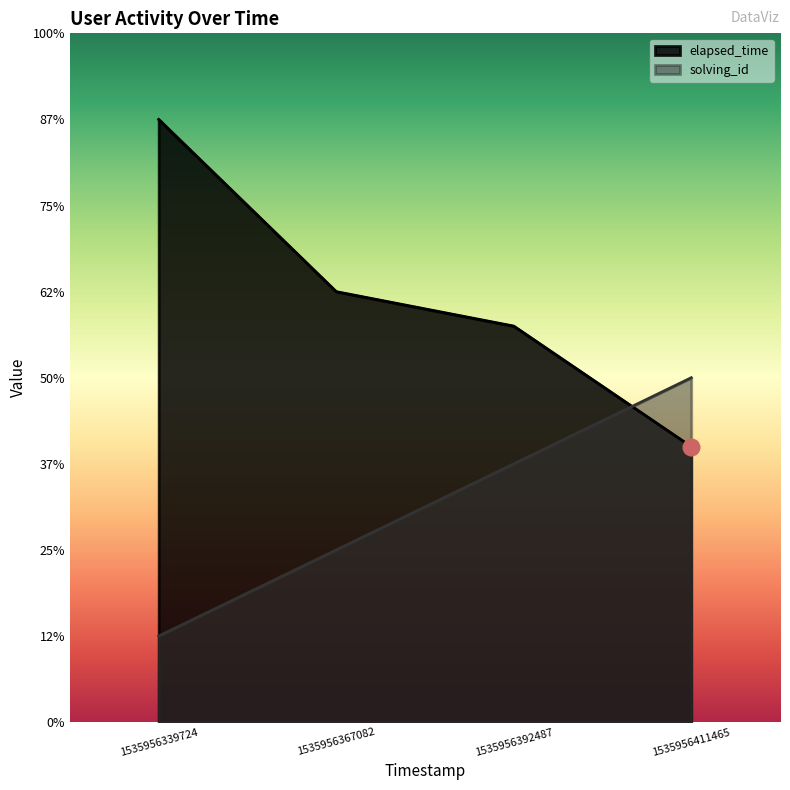

Reading left to right, list all the values displayed in this chart.

solving_id: 5000	10000	15000	20000
elapsed_time: 35000	25000	23000	16000